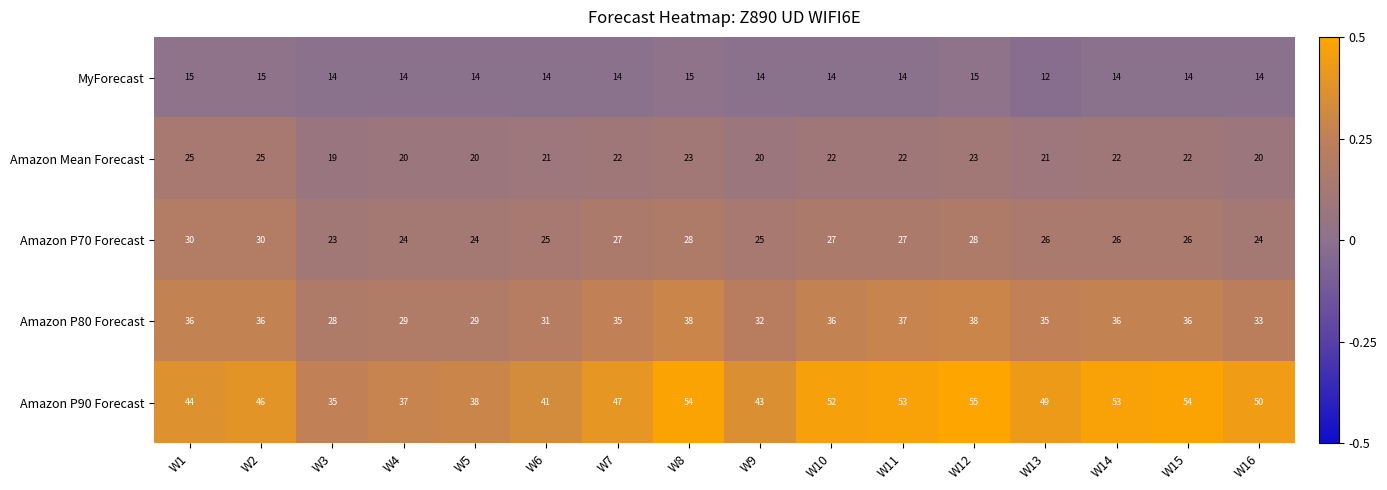

Is it true that Amazon Mean Forecast equals 21 at W13?

True